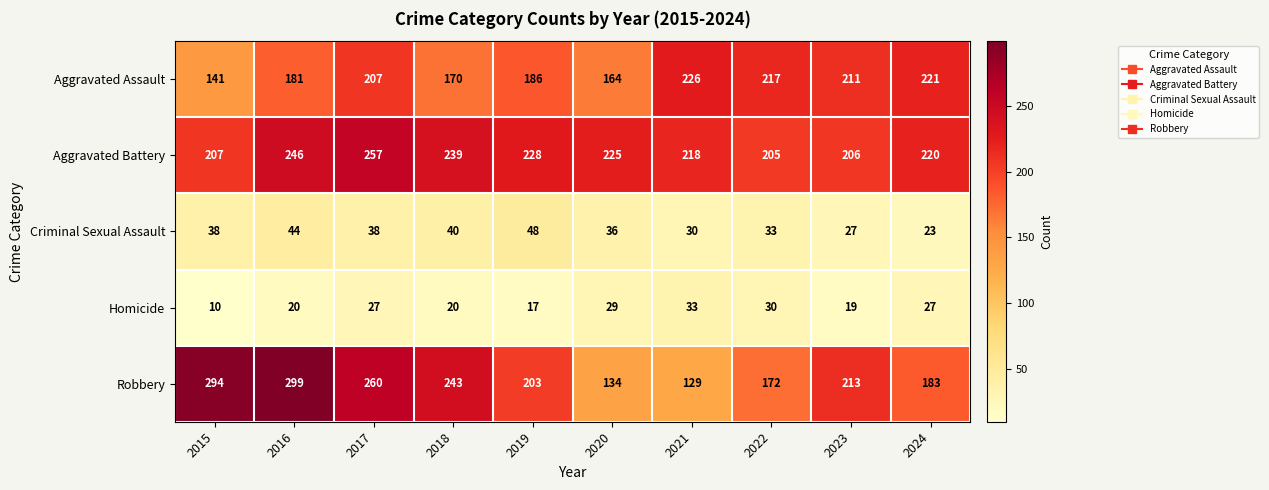

Which label corresponds to the smallest value in the chart?

2015